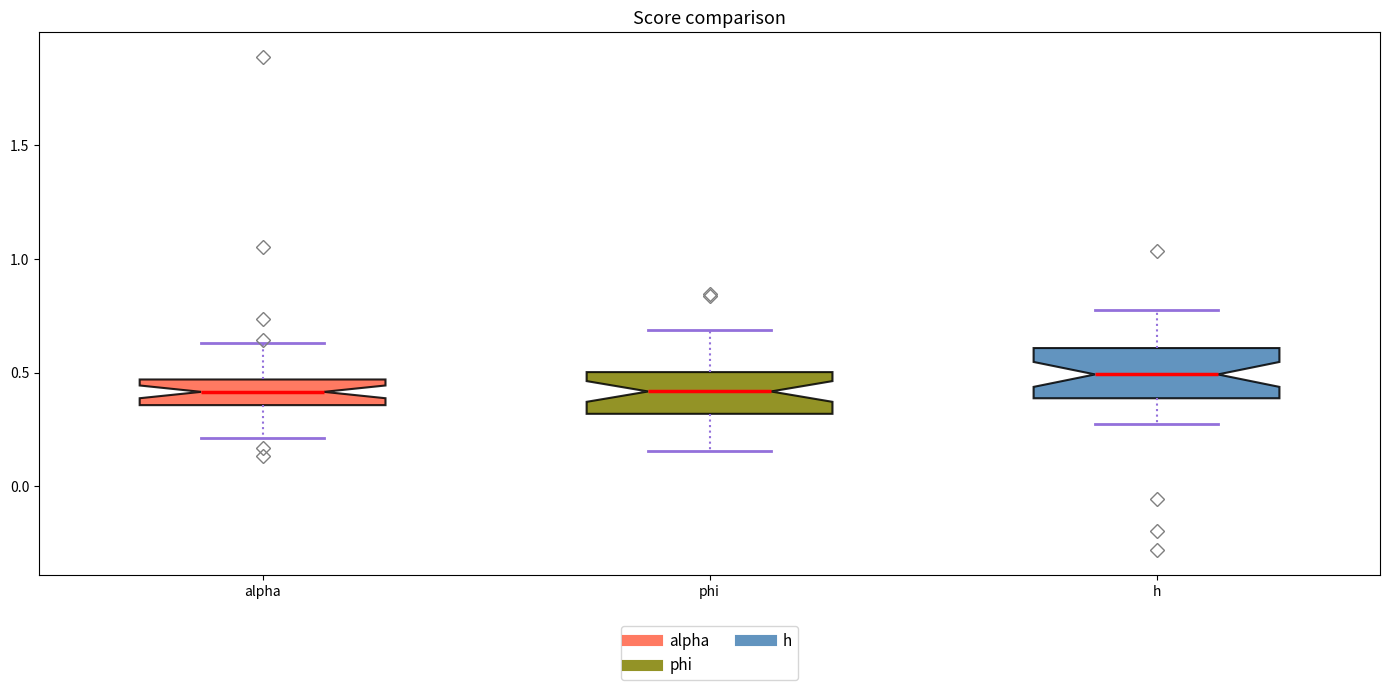

Where does the median line of the box for alpha sit on the y-axis? The values are not printed on the chart, so give them approximately, as read against the axis.

0.40